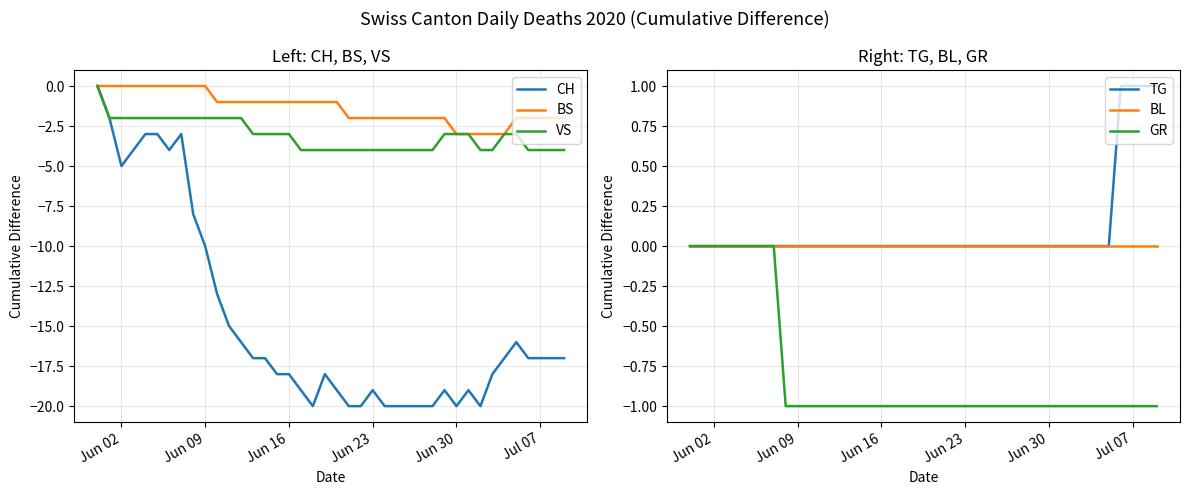

True or false: CH has a value of -18 at Jun 09.

False